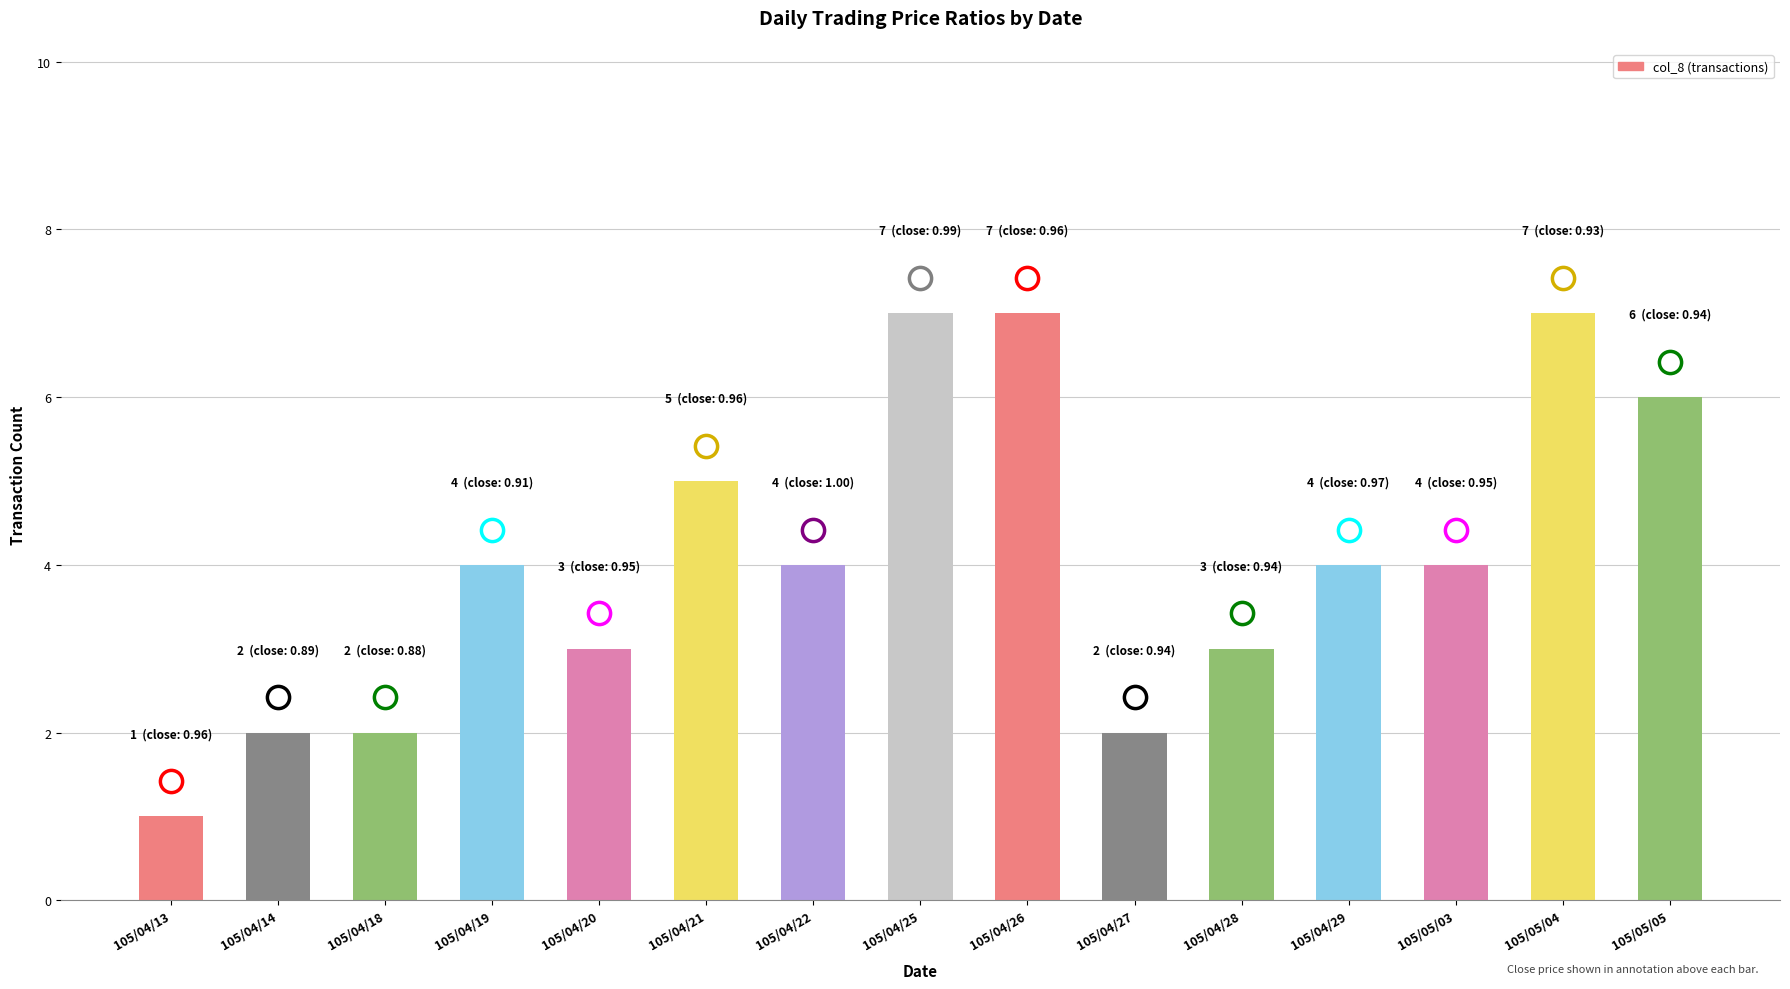

What is the label of the 13th bar from the left?

105/05/03